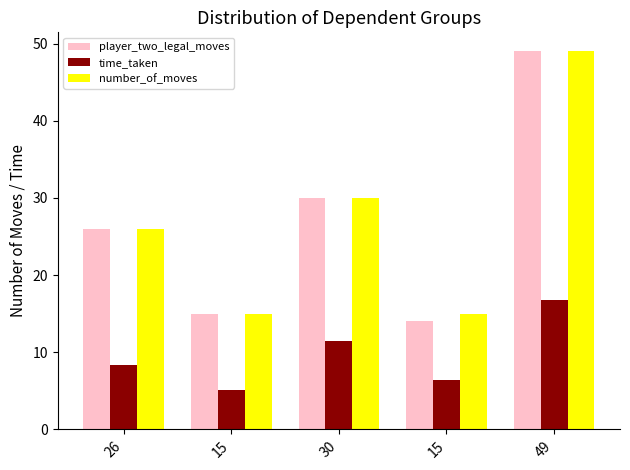

How many bars are there in total?

15